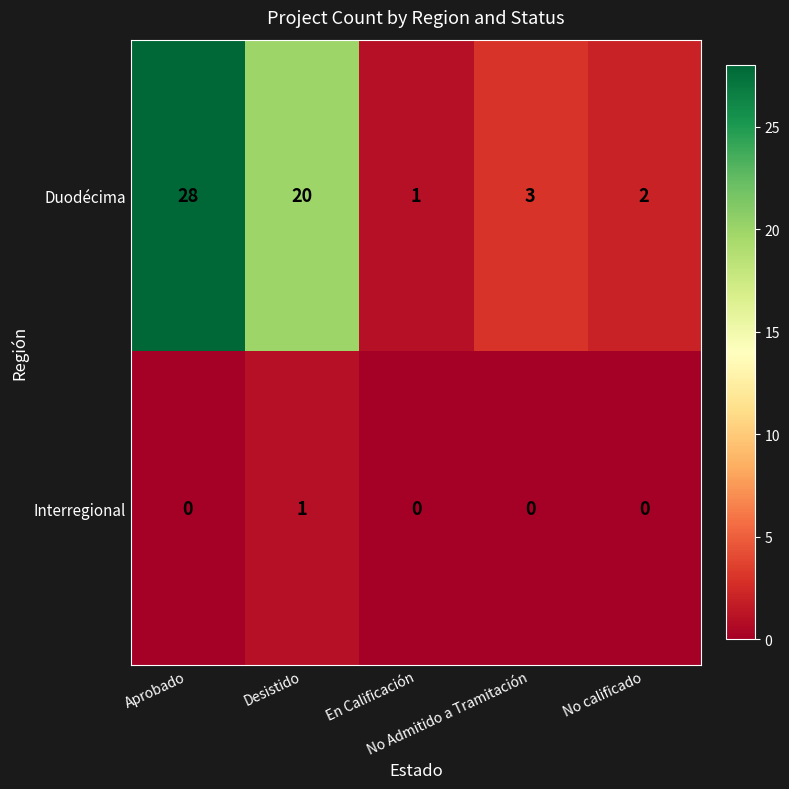

Which series has the largest range (max minus min)?

Duodécima